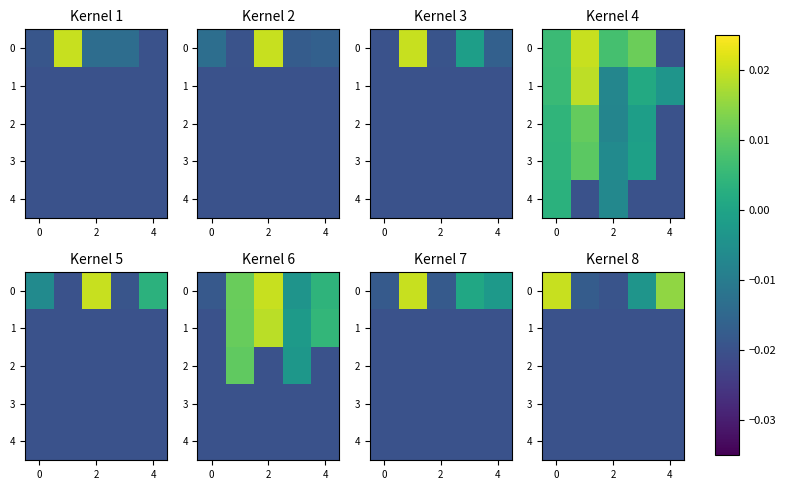

True or false: 3 has a value of -0.0 at 0.

True